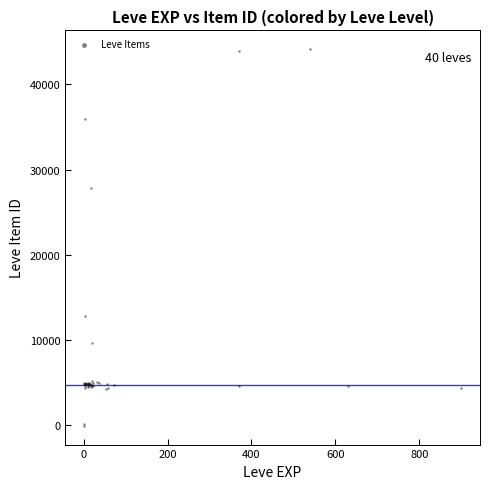

What Y value in the scatter plot is closest to 22019?

27869.6